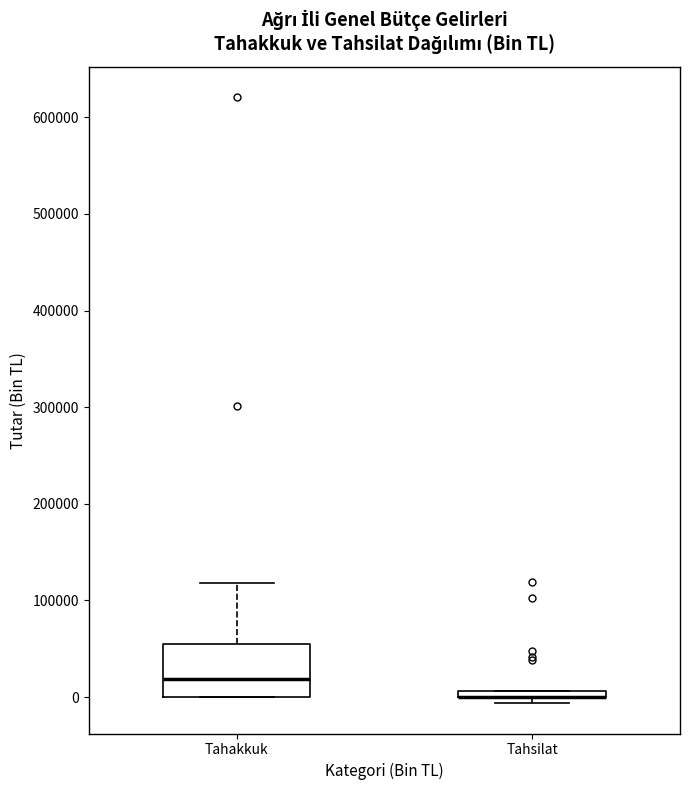

Where is the lower edge of the box for Tahsilat on the y-axis? The values are not printed on the chart, so give them approximately, as read against the axis.

0